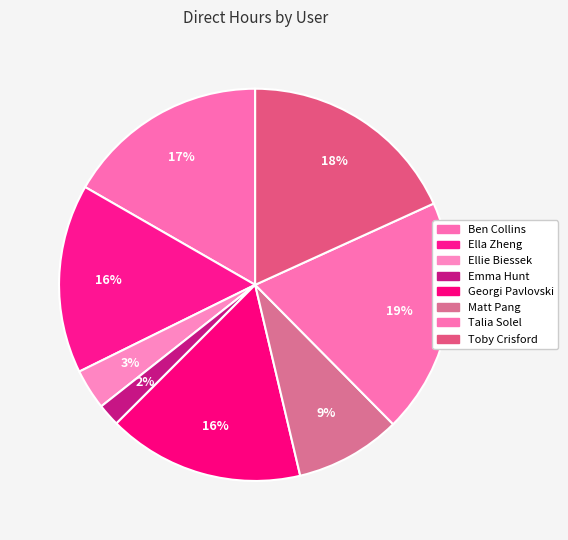

Combined, do Ellie Biessek and Georgi Pavlovski account for over 50%?

No